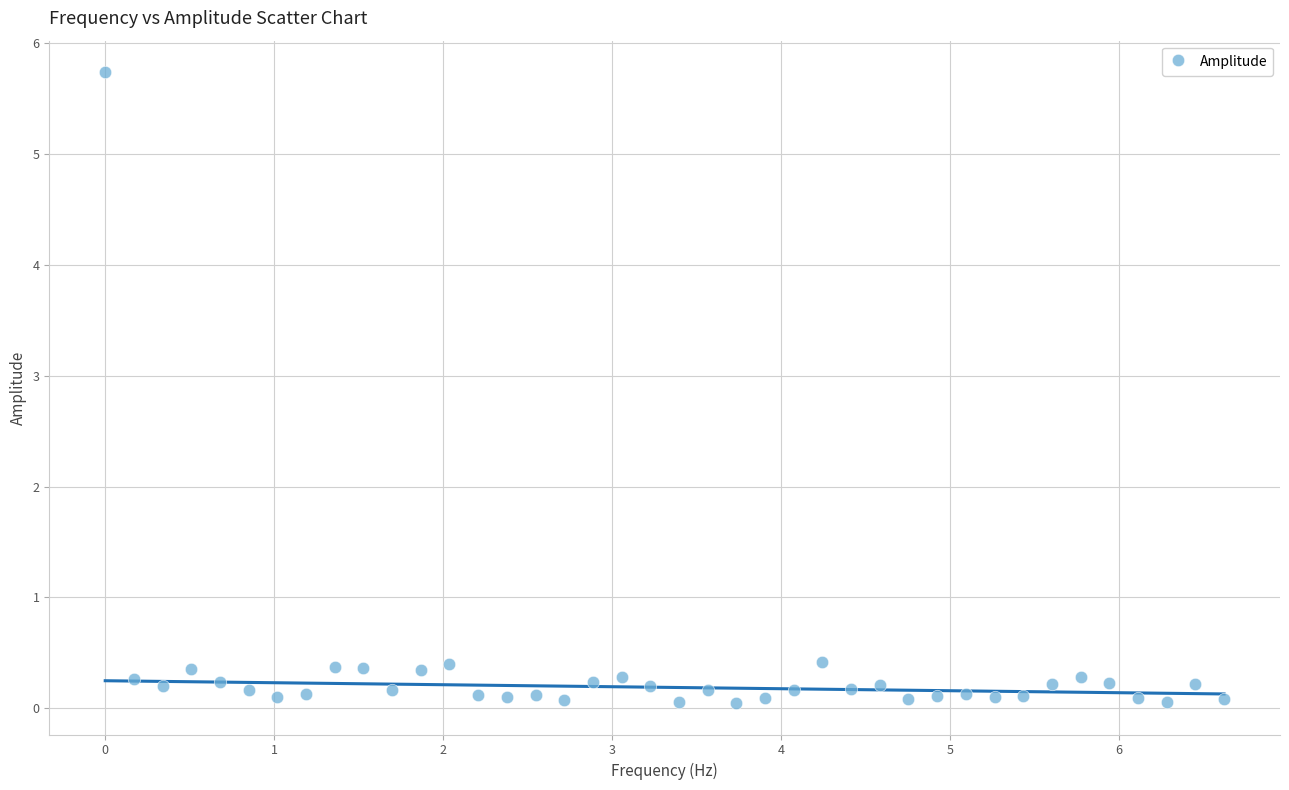

What is the range of Y values (max minus min)?

5.7